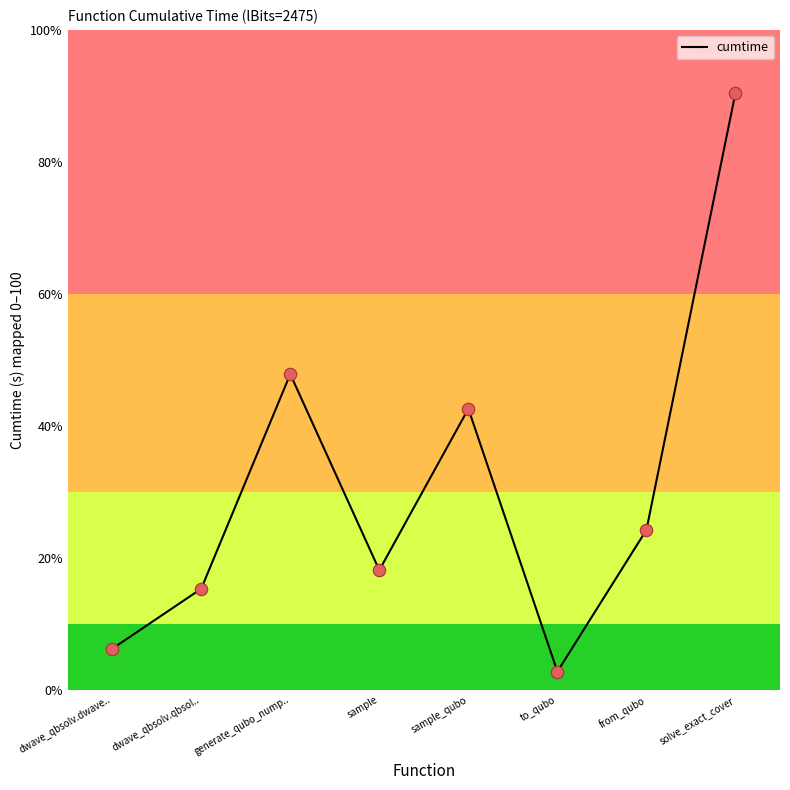

Approximately how many times larger is the value at sample compared to sample_qubo?

0.4